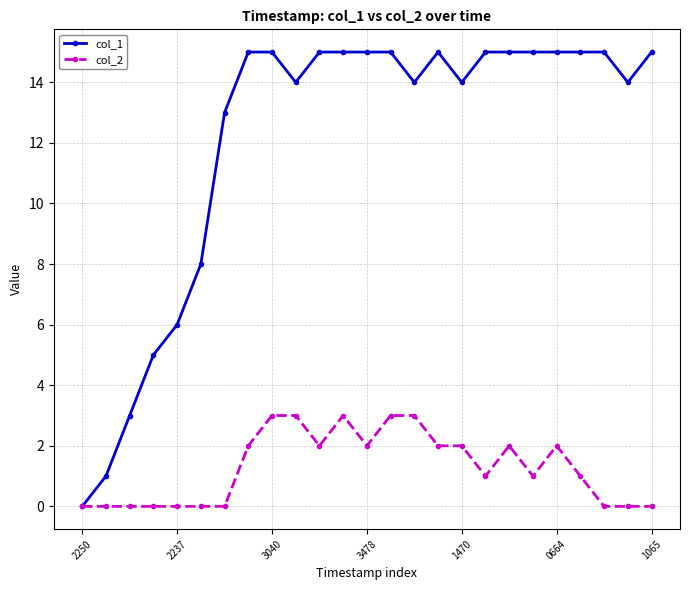

How many distinct data groups are displayed?

2